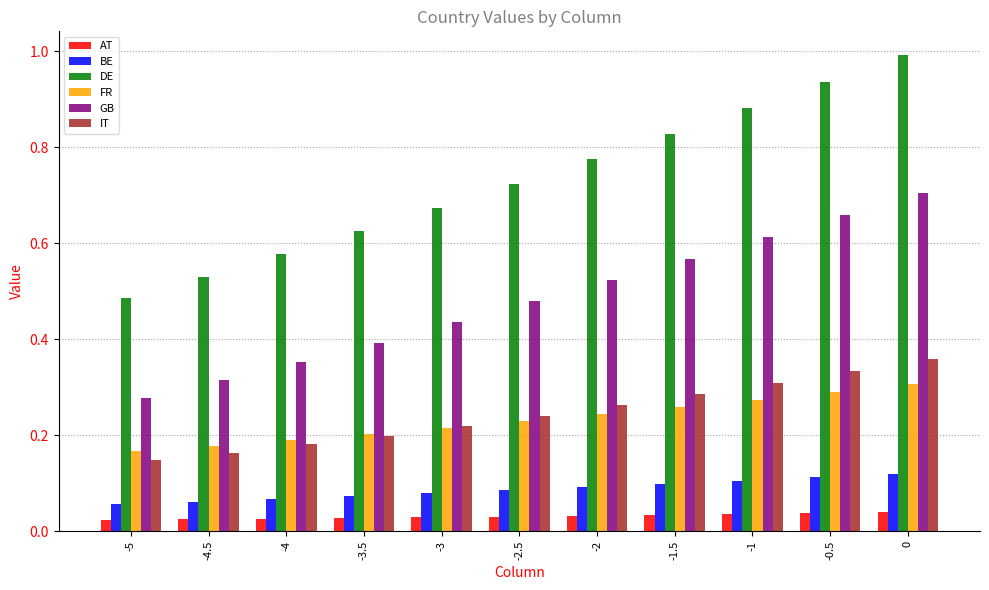

Does the chart contain stacked bars?

No